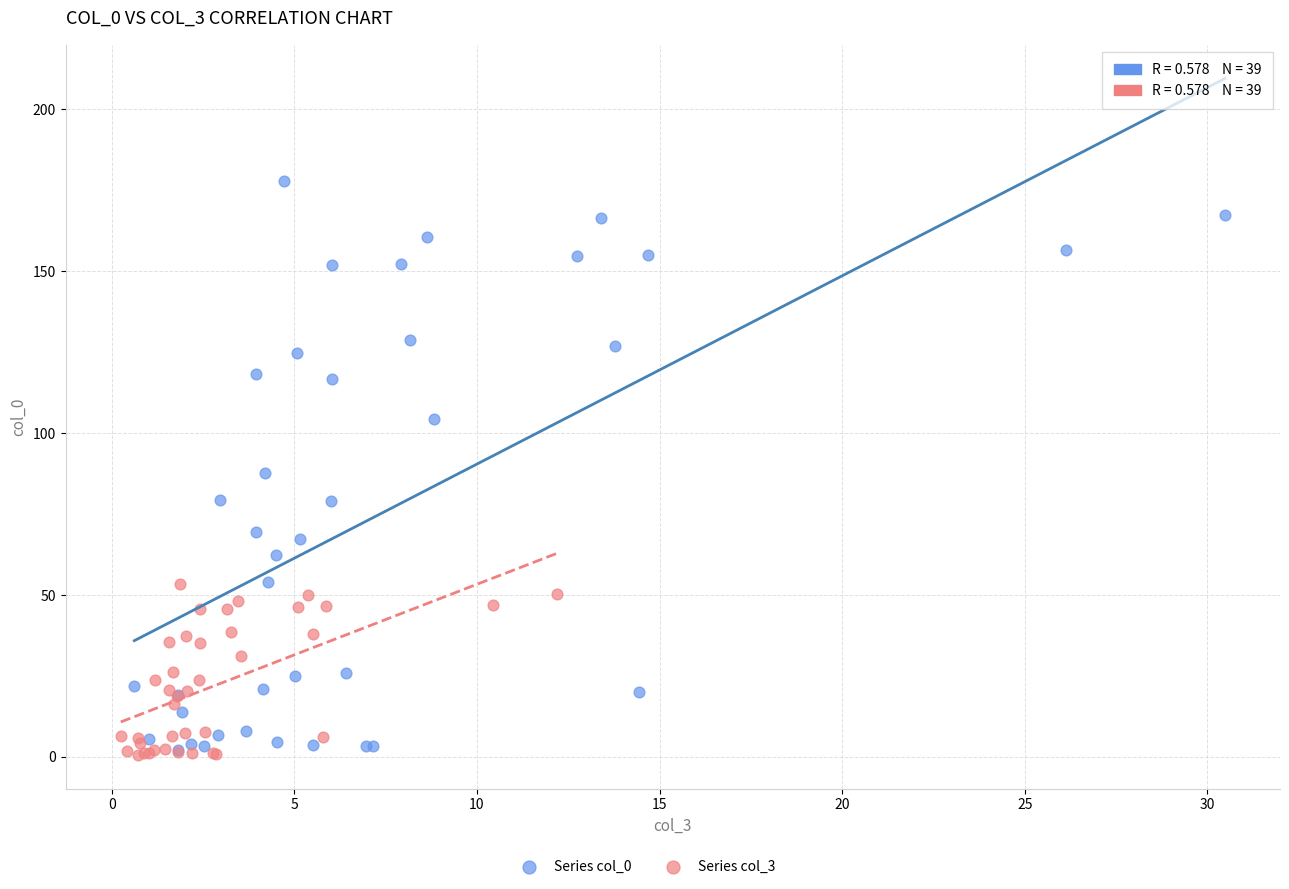

Which series has the widest spread of Y values?

Series col_0